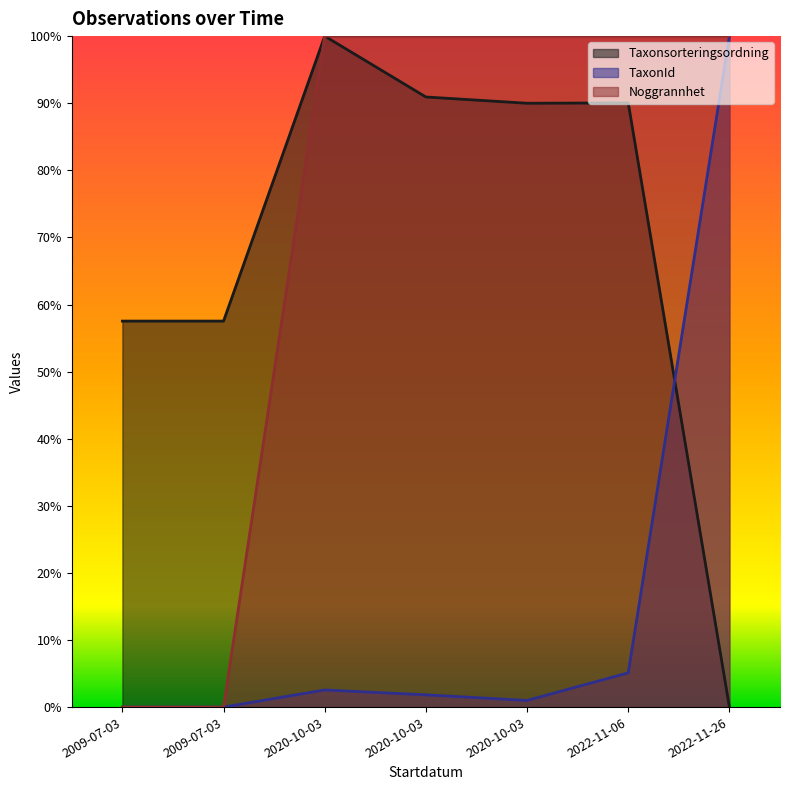

At which category does Taxonsorteringsordning reach its first local peak?

2020-10-03